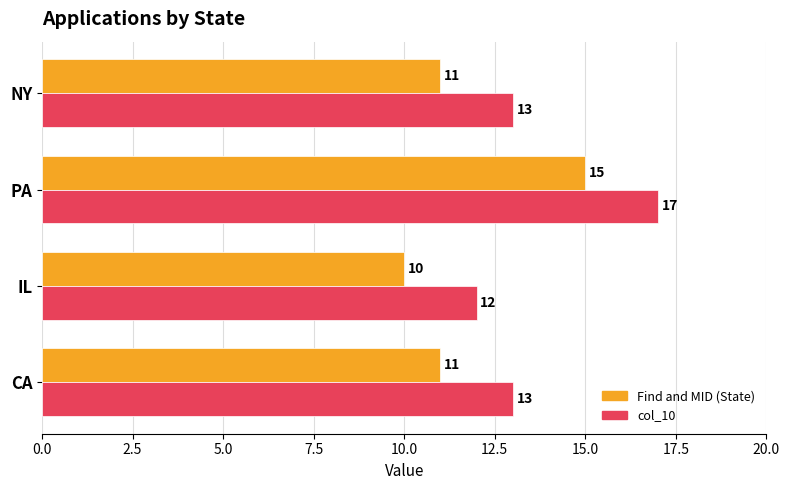

Rank the series at PA from highest to lowest value.

col_10, Find and MID (State)